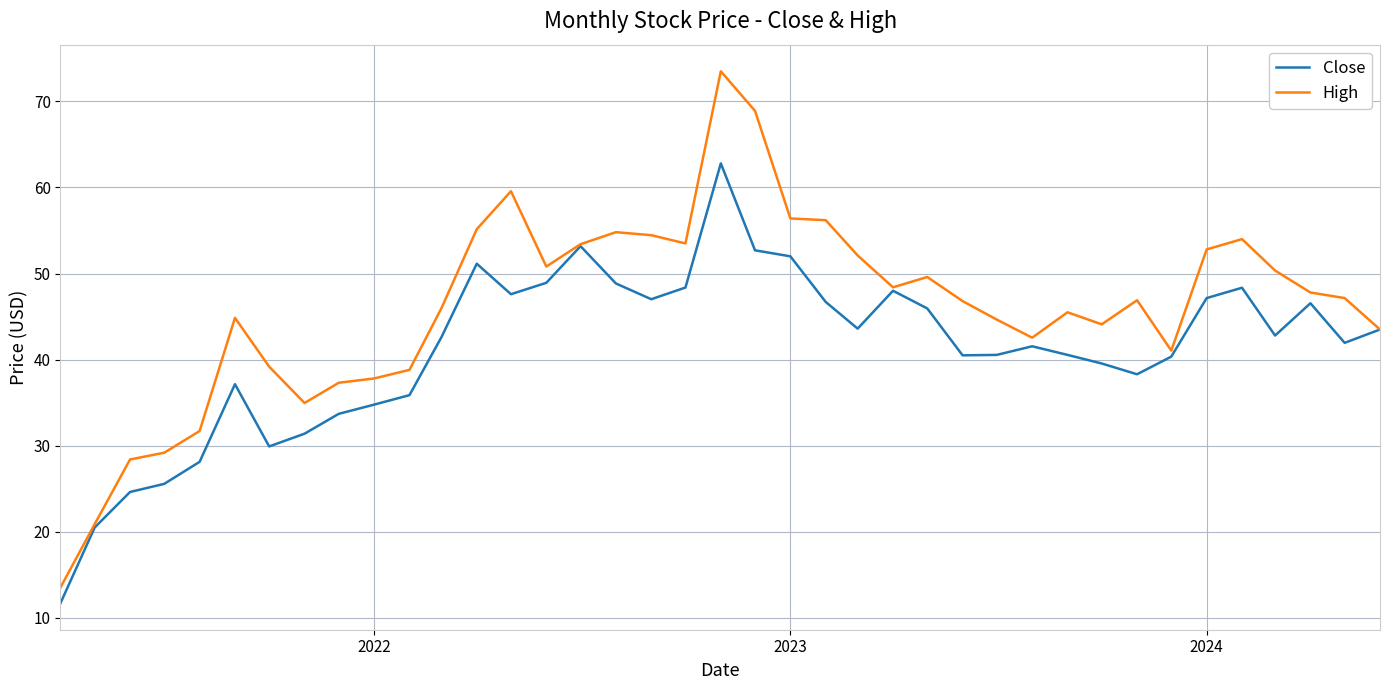

What is the smallest value displayed?

11.7